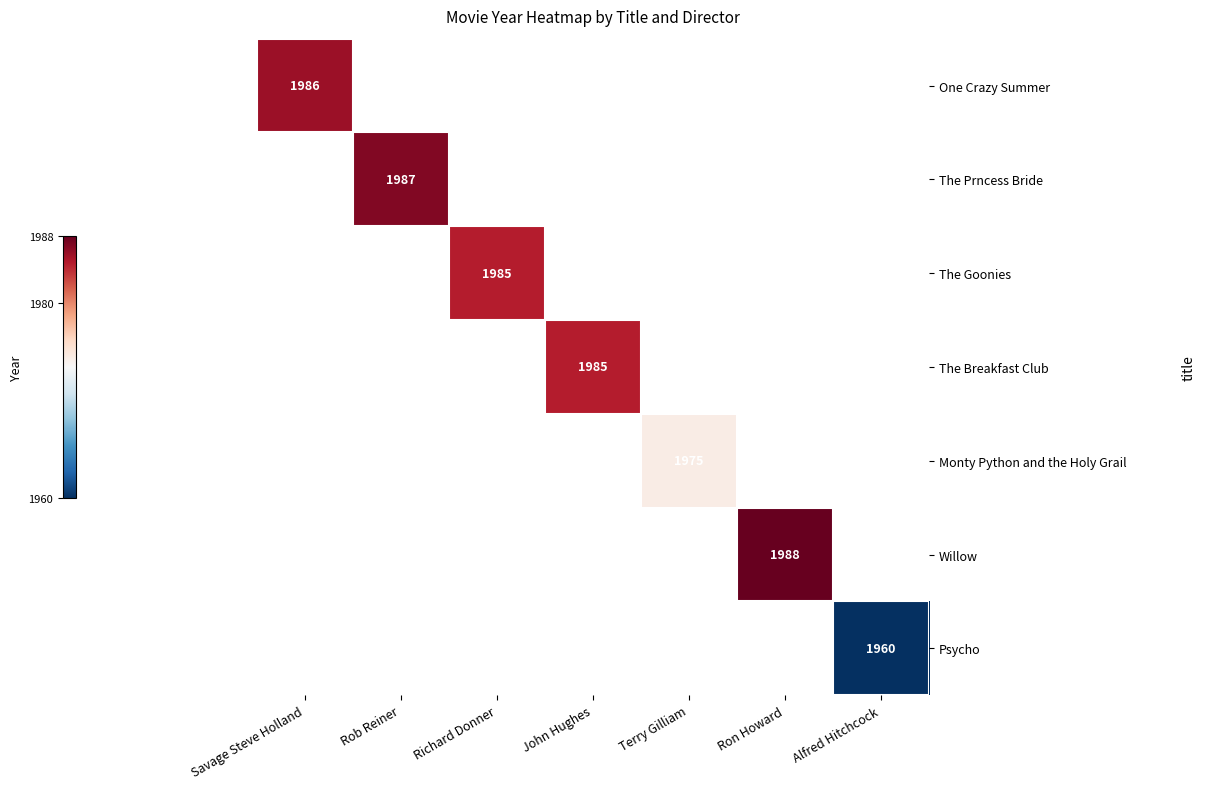

What is the smallest value displayed?

1960.0